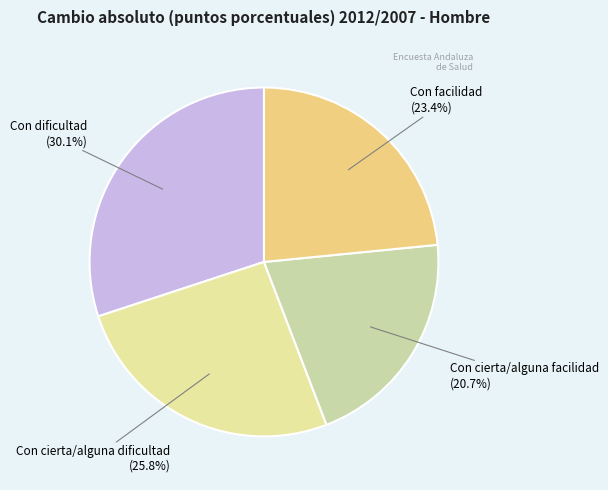

Which slice is the largest?

Con dificultad